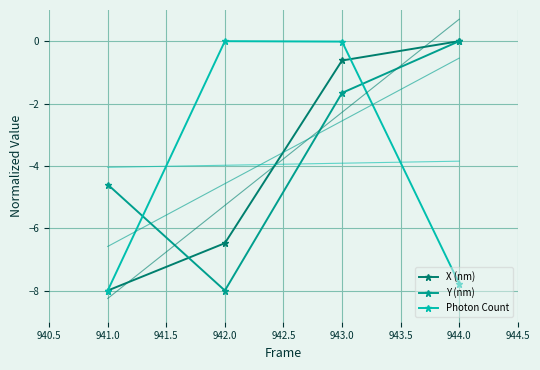

What is the difference between the Y (nm) values at 943.0 and 944.0?

1.7